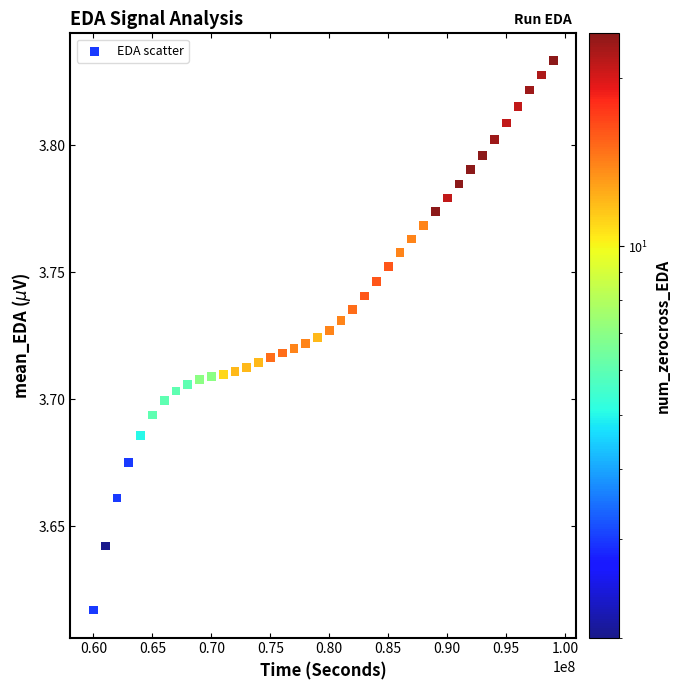

What is the range of X values (max minus min)?

39000000.0